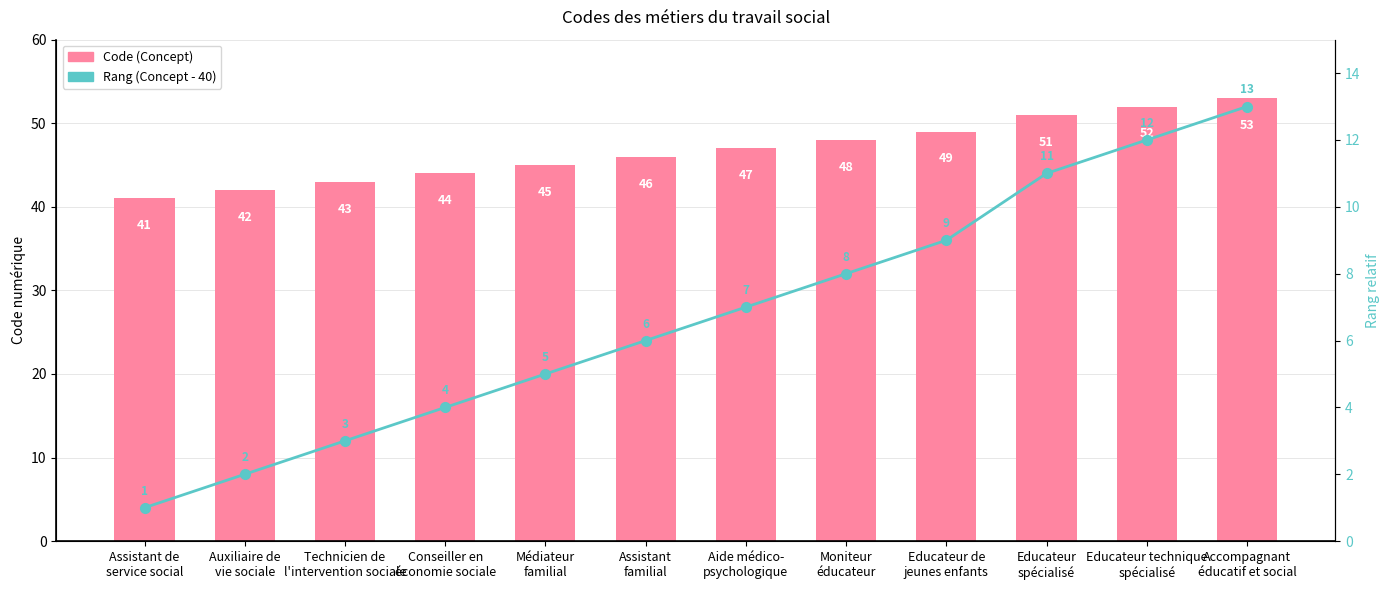

Which category has the highest value in the Code (Concept) series?

Accompagnant
éducatif et social